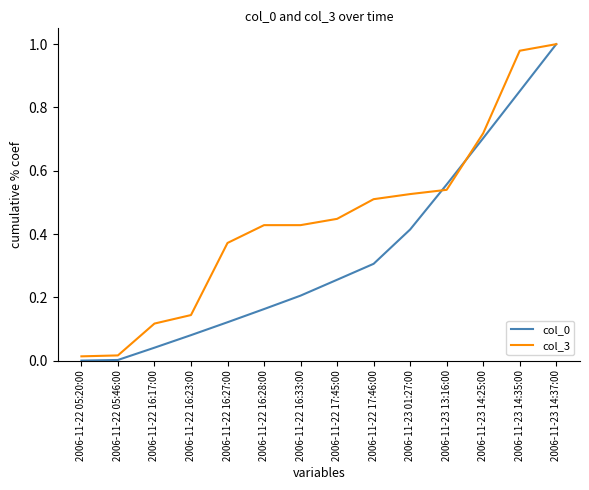

What is the sum of the col_0 values at 2006-11-23 14:37:00 and 2006-11-23 01:27:00?

1.4